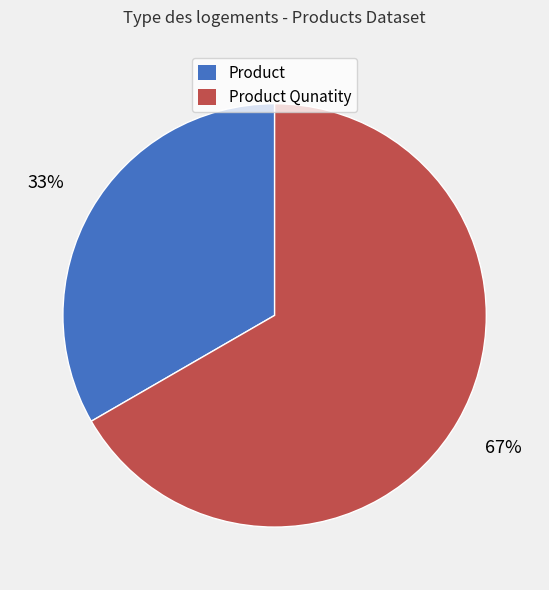

Which slice is the smallest?

Product